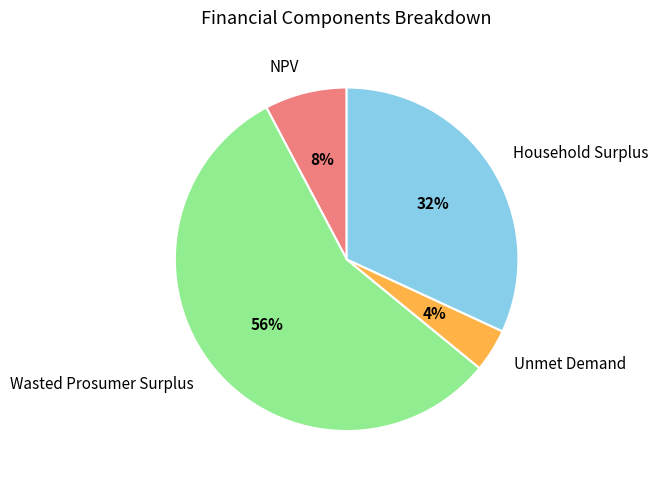

Count the number of slices in the pie.

4